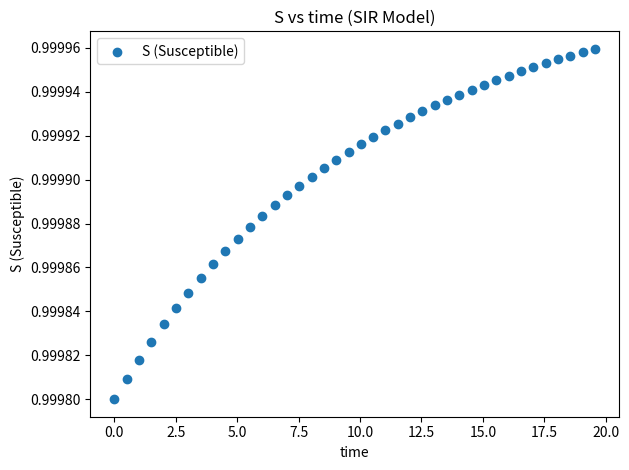

What is the range of X values (max minus min)?

19.6